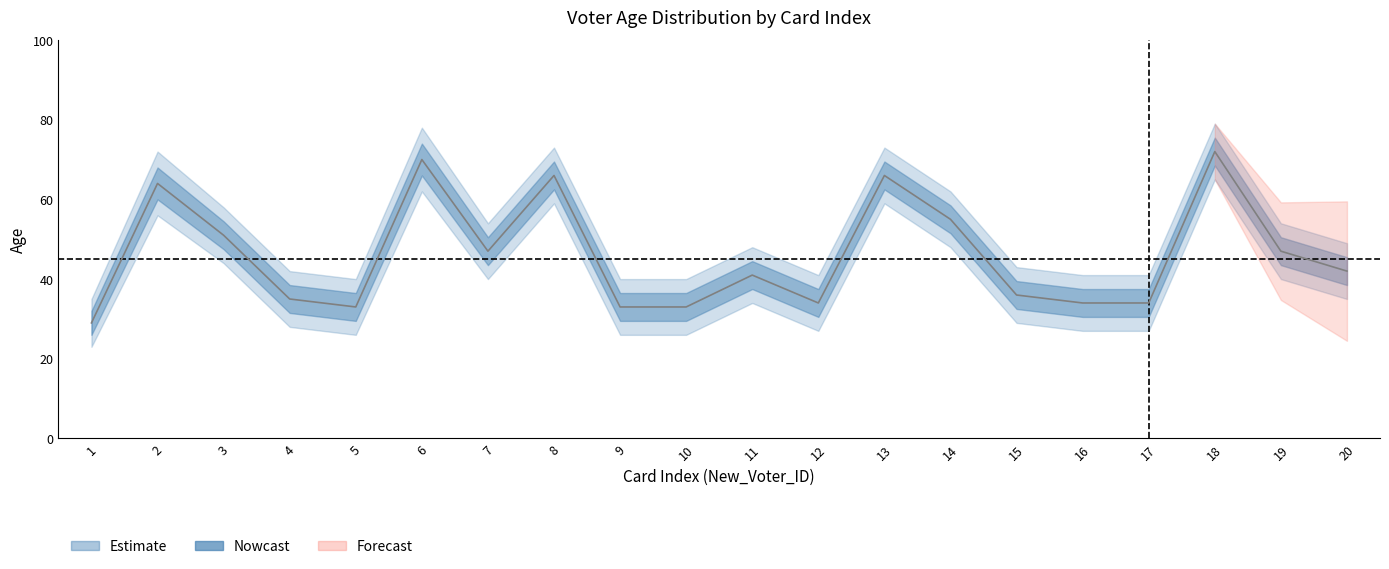

Is it true that Age_lower equals 17 at 16?

False